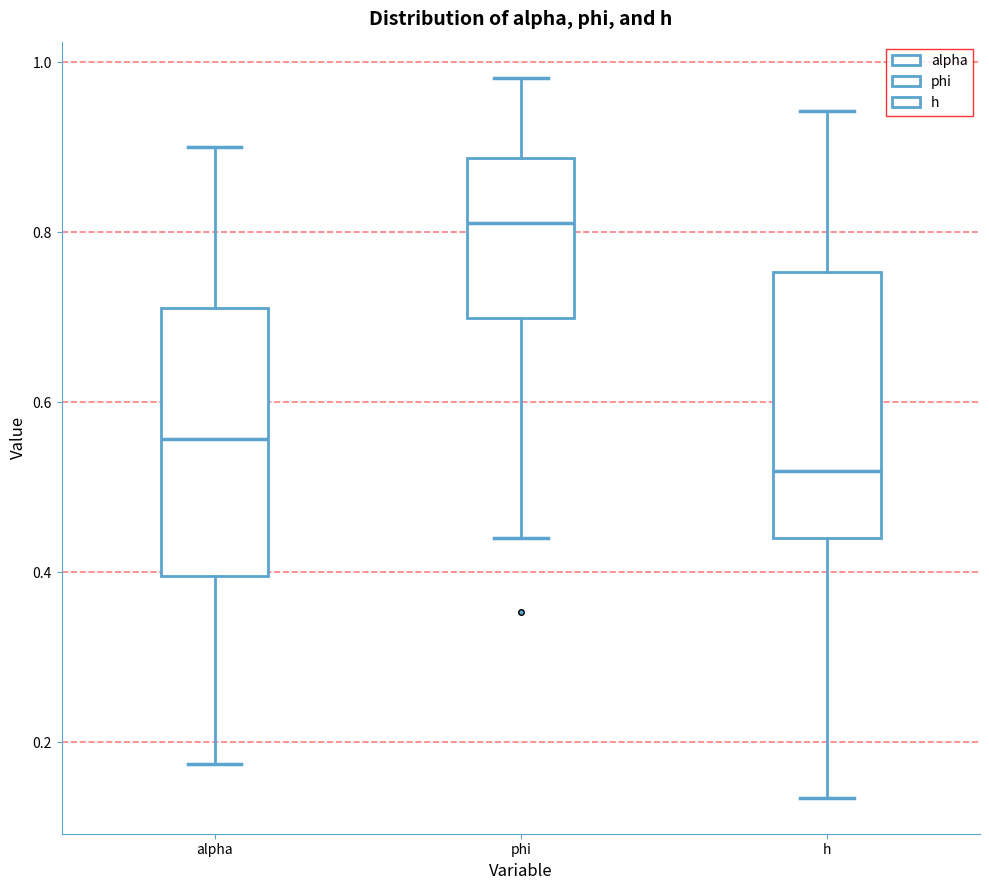

Reading left to right, transcribe this box plot: for each box, give where its median line is, the range the box spans, and where its two whiskers end, as read against the y-axis. The values are not printed on the chart, so give them approximately, as read against the axis.

alpha: median 0.56, box 0.40 to 0.72, whiskers 0.18 to 0.90
phi: median 0.82, box 0.70 to 0.88, whiskers 0.44 to 0.98
h: median 0.52, box 0.44 to 0.76, whiskers 0.14 to 0.94